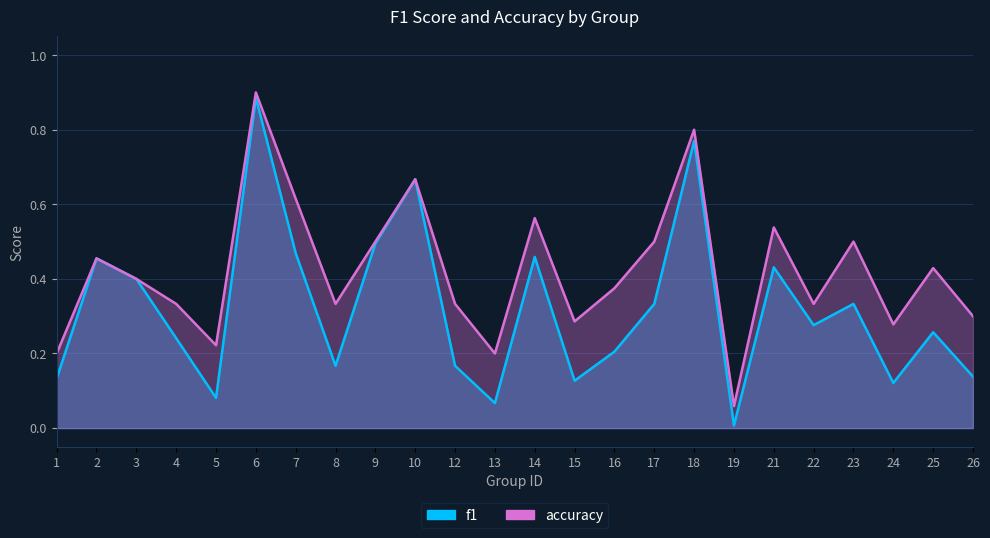

True or false: f1 and accuracy intersect in this chart.

False